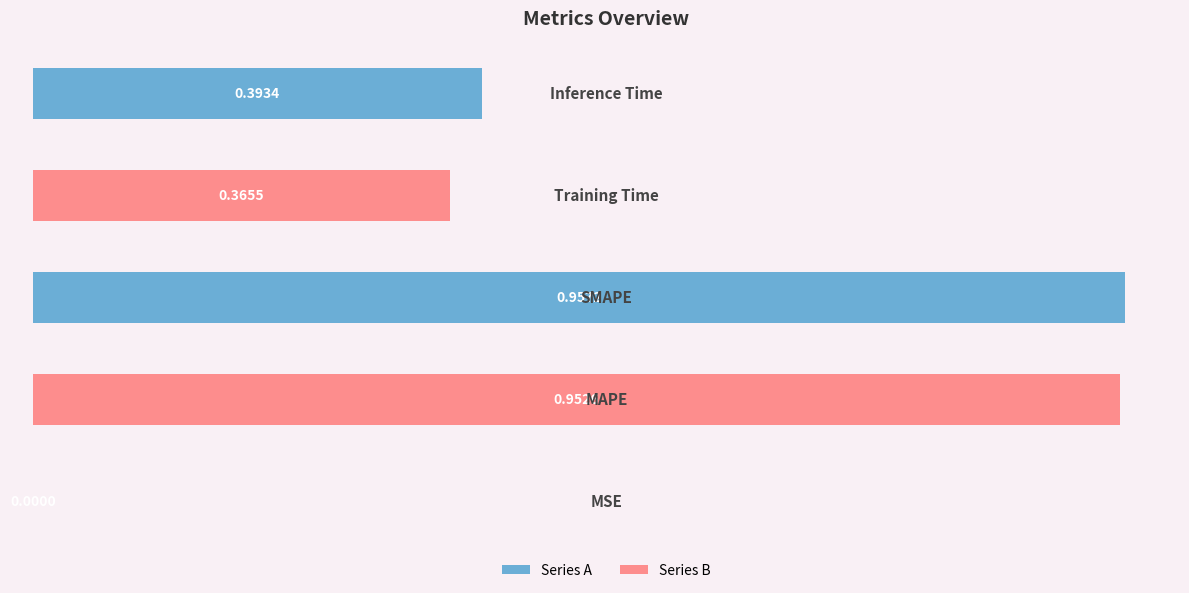

Are the bars horizontal?

Yes